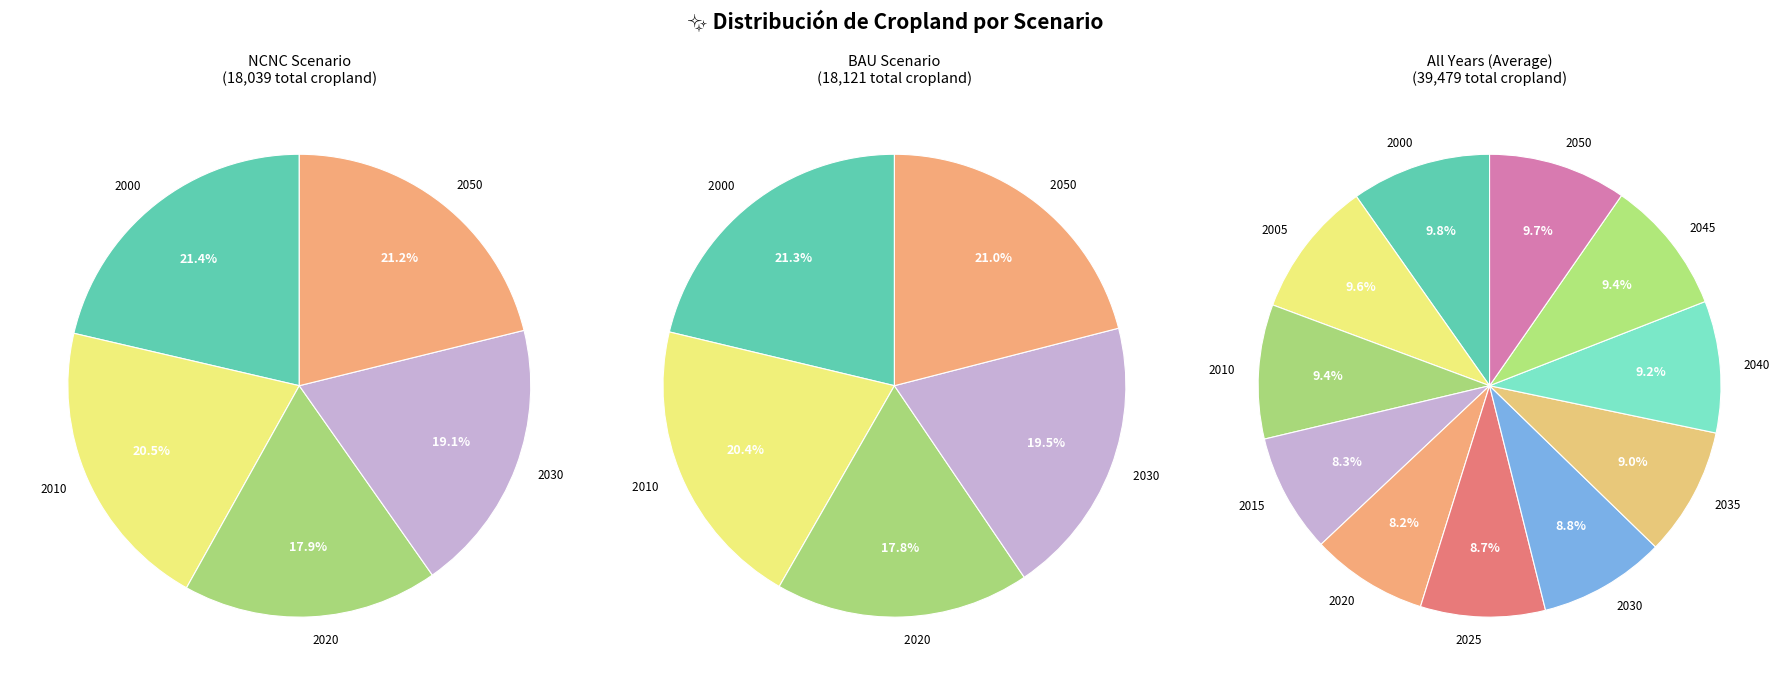

Does 2 represent more than half of the total?

No